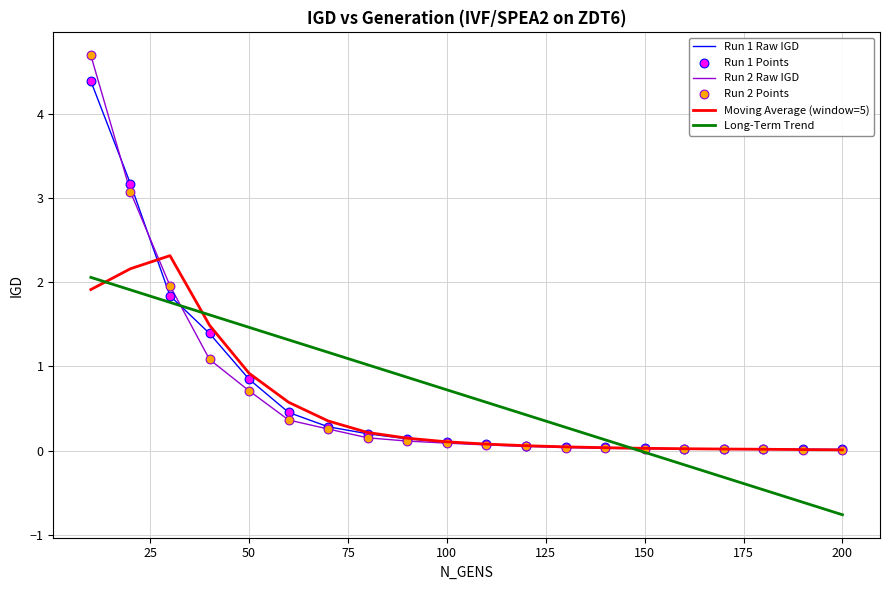

What is the highest value of the Run 1 Raw IGD series?

4.4